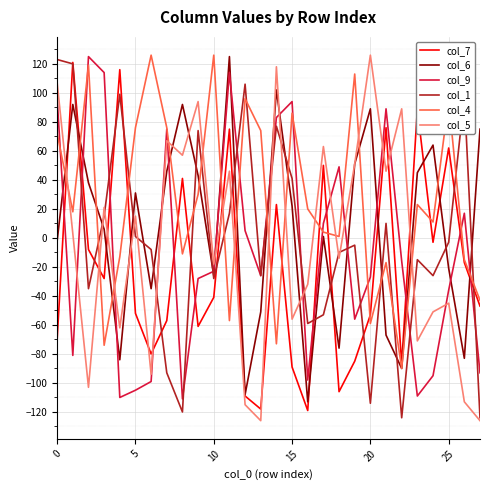

What are all the series names shown in the legend?

col_7, col_6, col_9, col_1, col_4, col_5